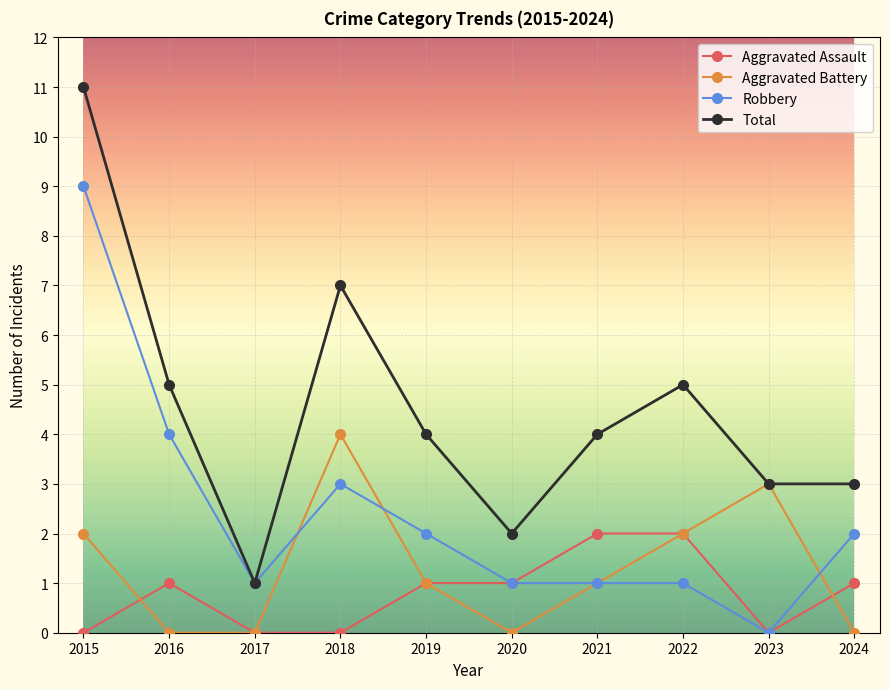

The Total series shows 2 at 2019. True or false?

False